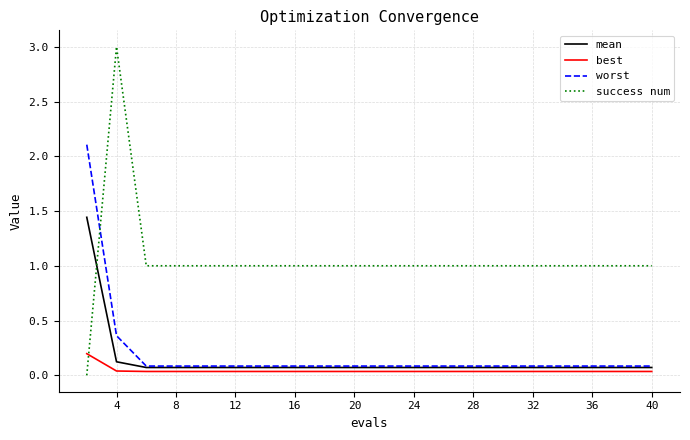

Which series has the largest total across all categories?

success num